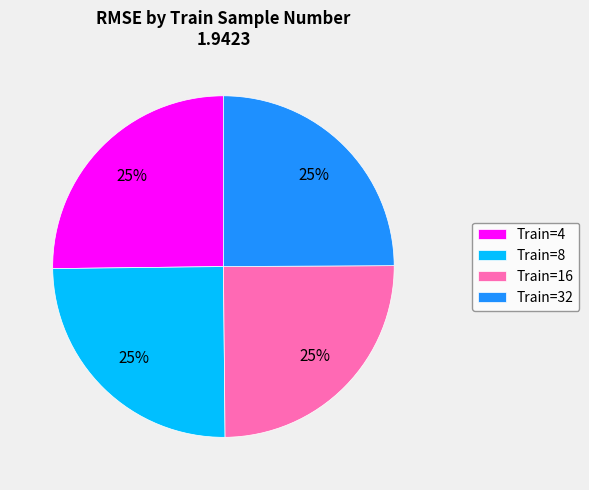

To the nearest percent, what percentage of the pie is Train=16?

25%